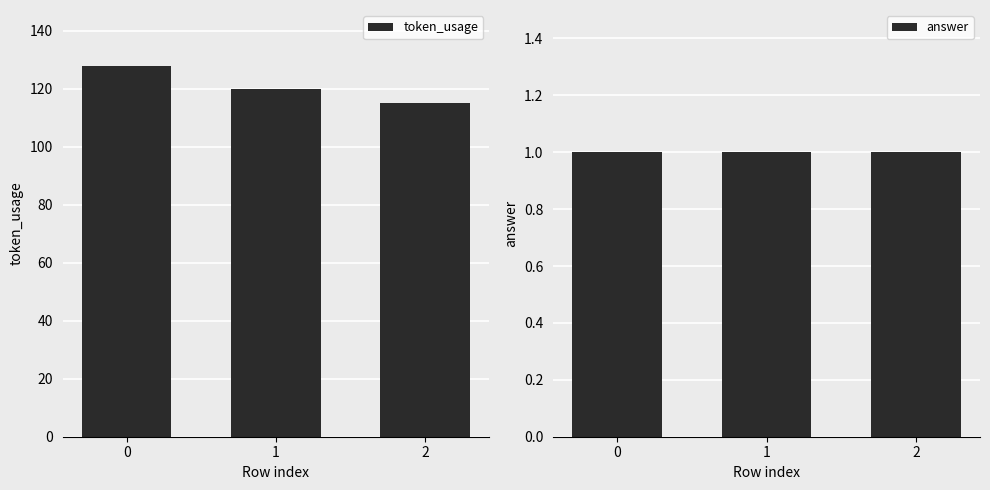

Between 2 and 1, which is larger?

1